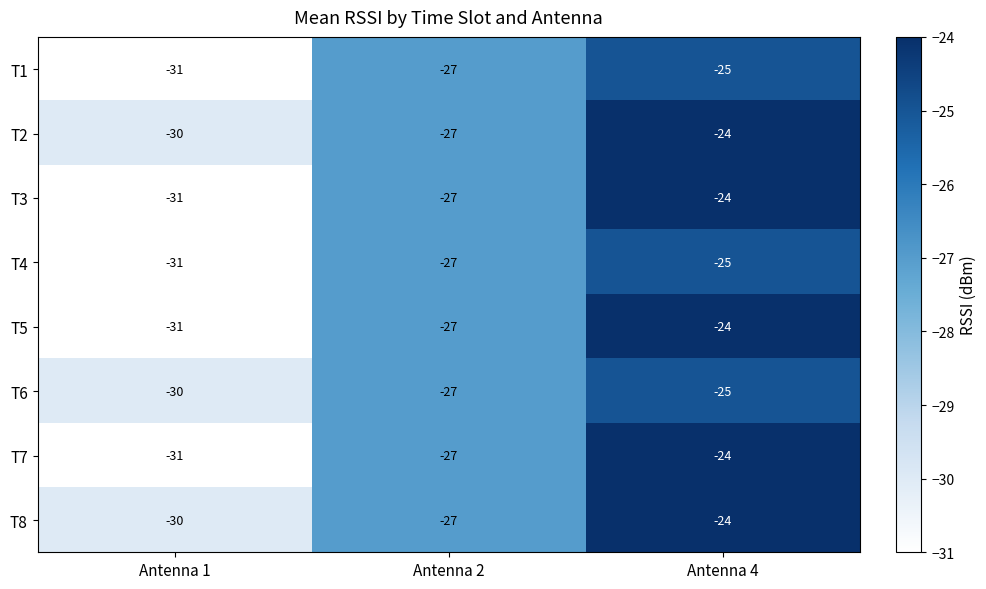

Is it true that T5 equals -14 at Antenna 4?

False